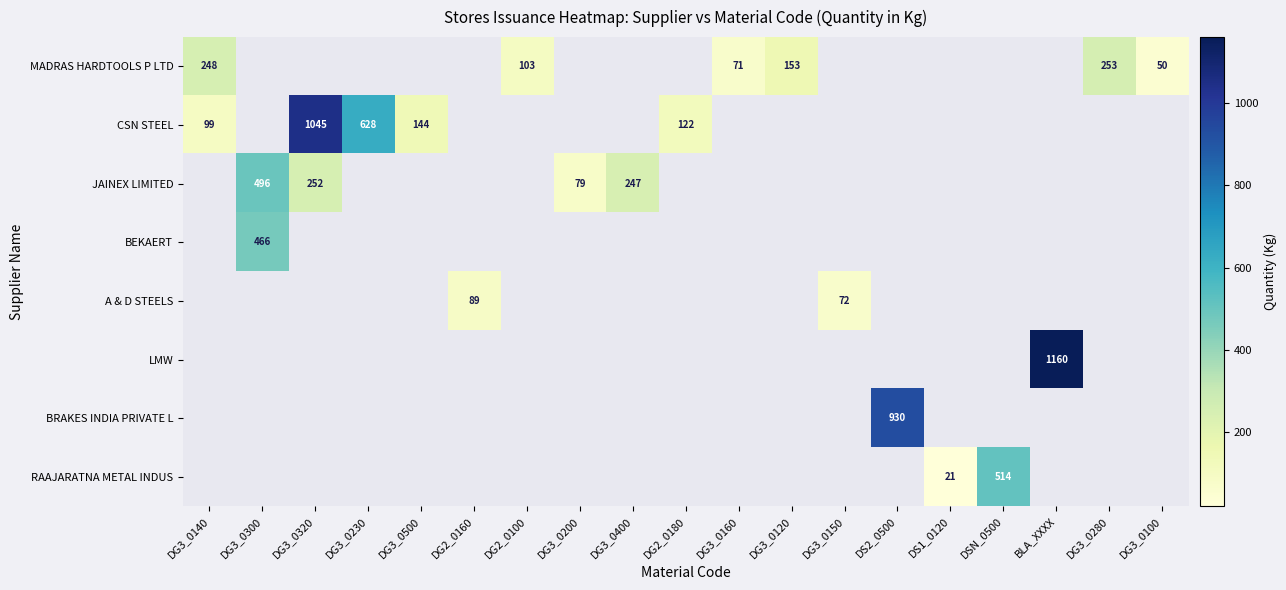

The CSN STEEL series shows 60 at DG2_0180. True or false?

False